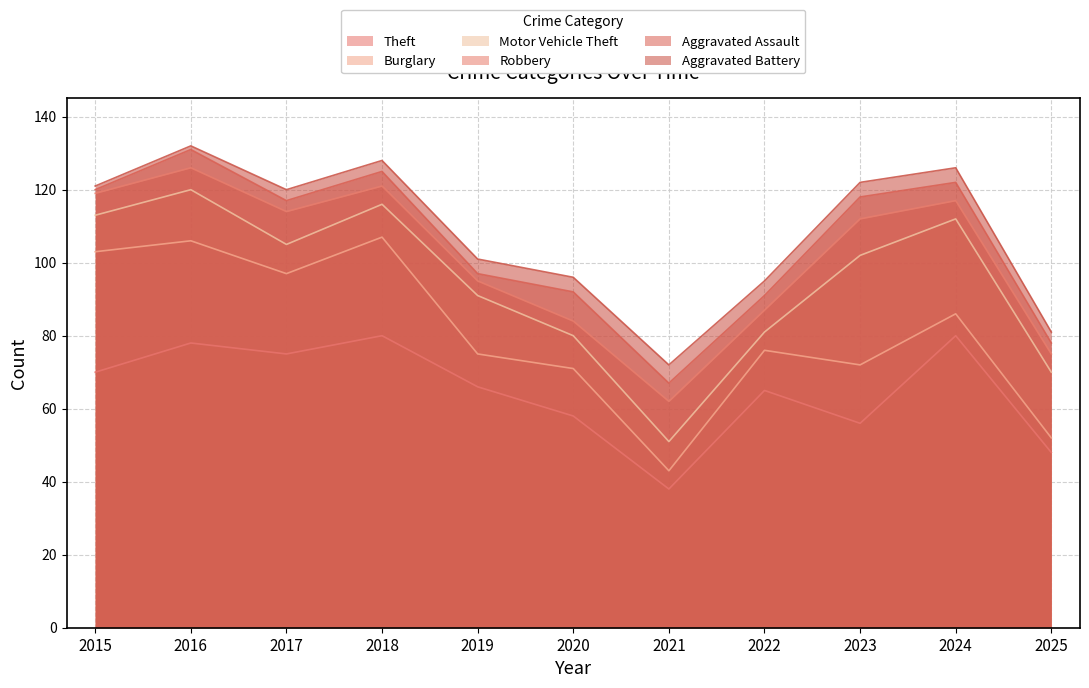

At which category does the chart reach its minimum across all series?

2021